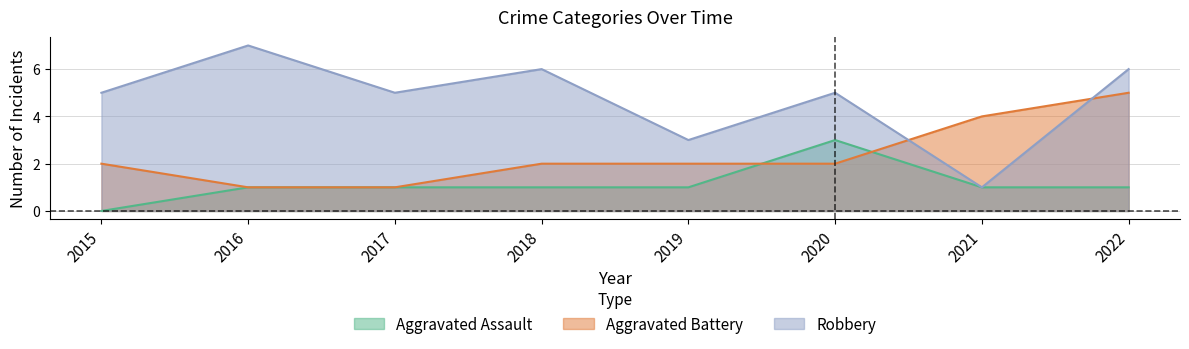

Where do Aggravated Assault and Aggravated Battery first cross each other?

2019 and 2020